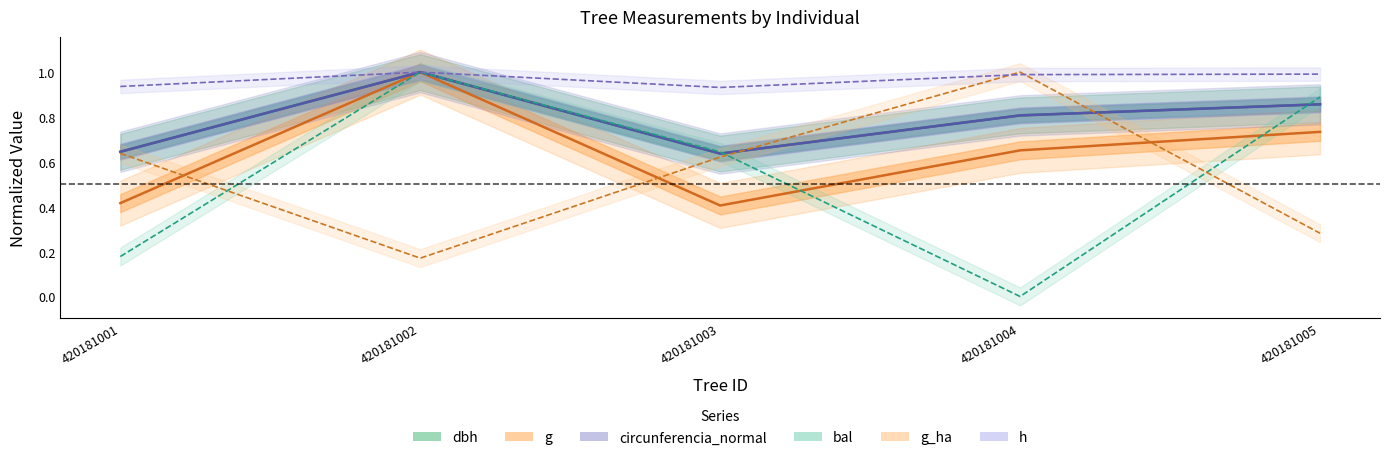

Read the h value at 420181003.

0.9